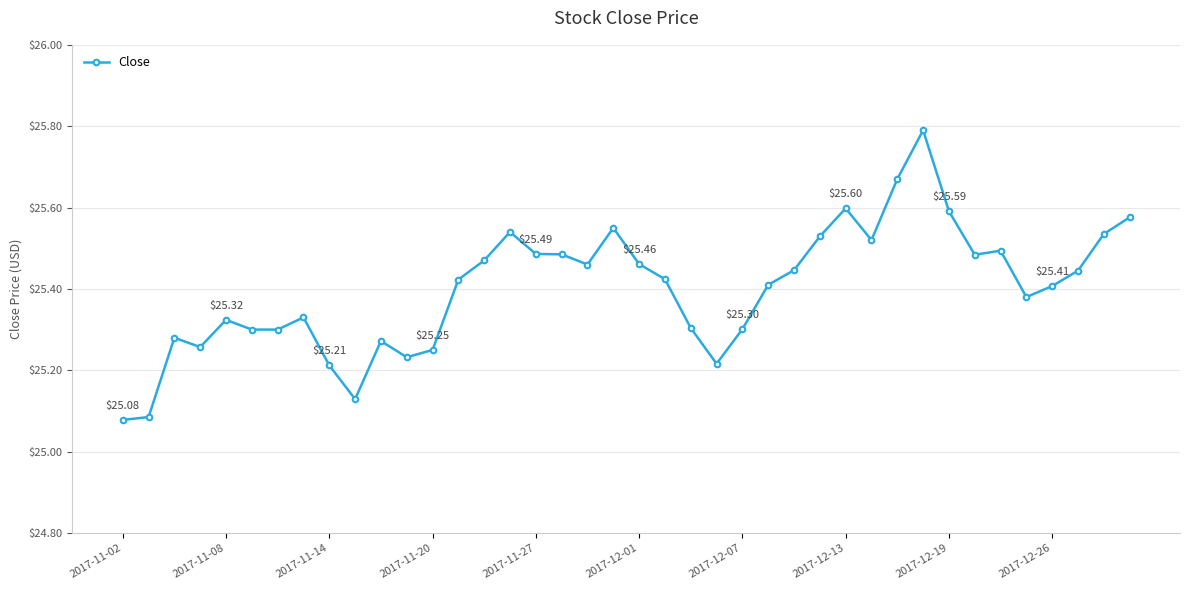

What is the difference between the maximum and minimum values?

0.7